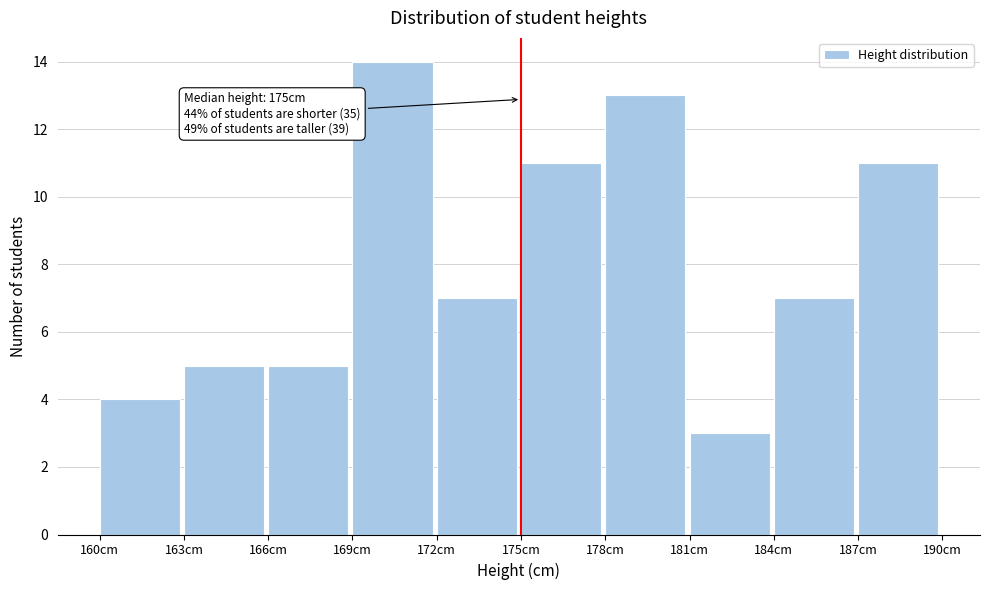

Which range on the x-axis has the tallest bar?

169 to 172